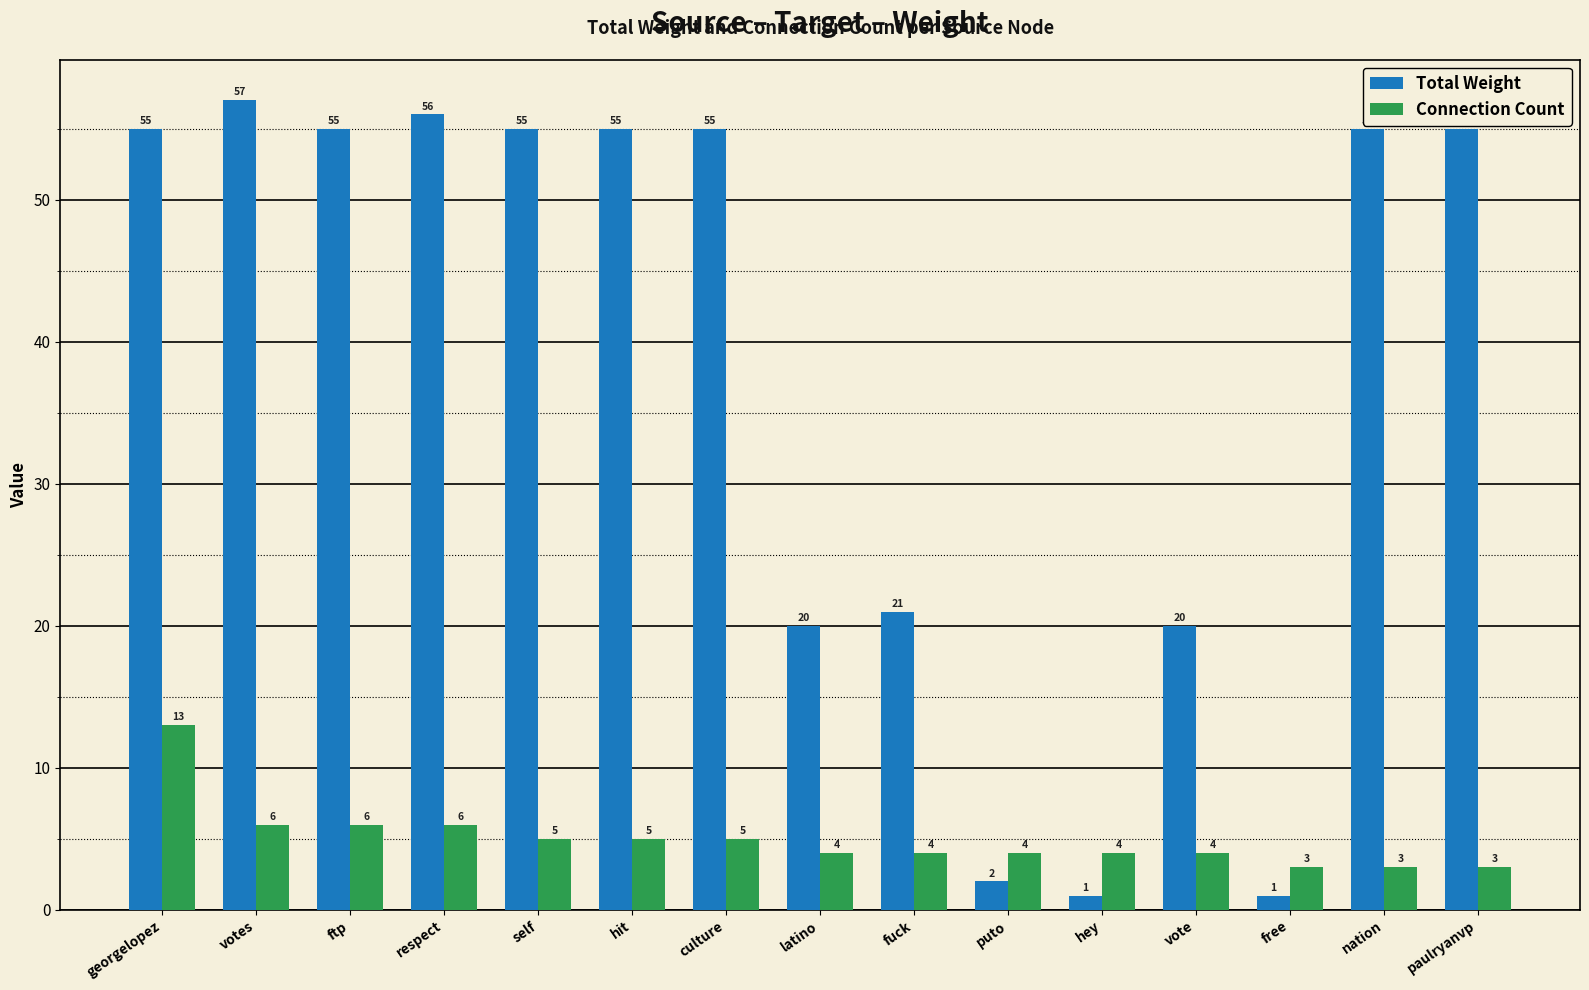

Reading left to right, what are all the values shown in this chart?

Total Weight: 55	57	55	56	55	55	55	20	21	2	1	20	1	55	55
Connection Count: 13	6	6	6	5	5	5	4	4	4	4	4	3	3	3